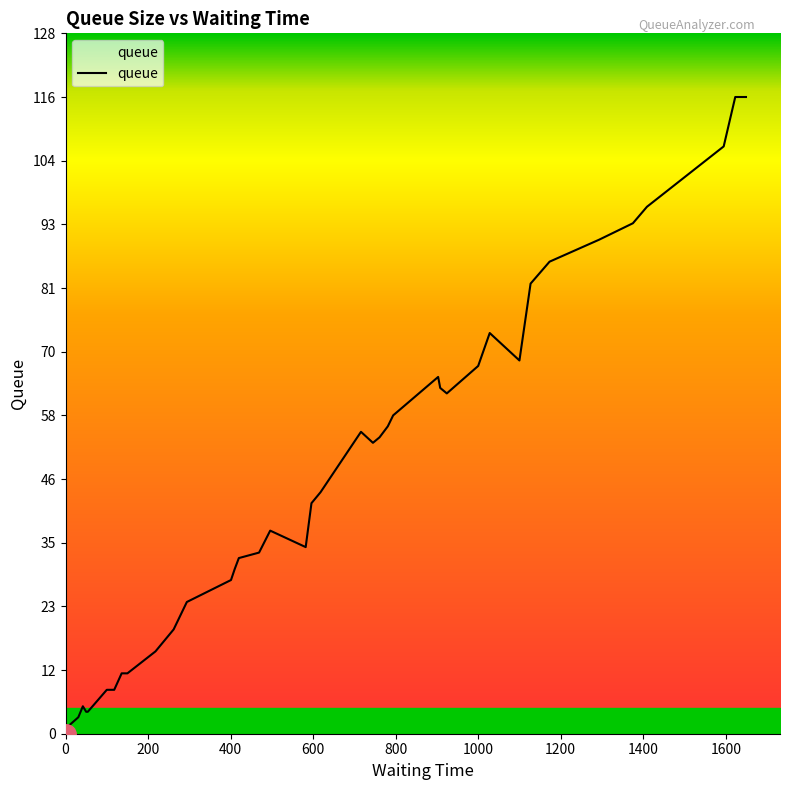

What is the maximum value shown in the chart?

116